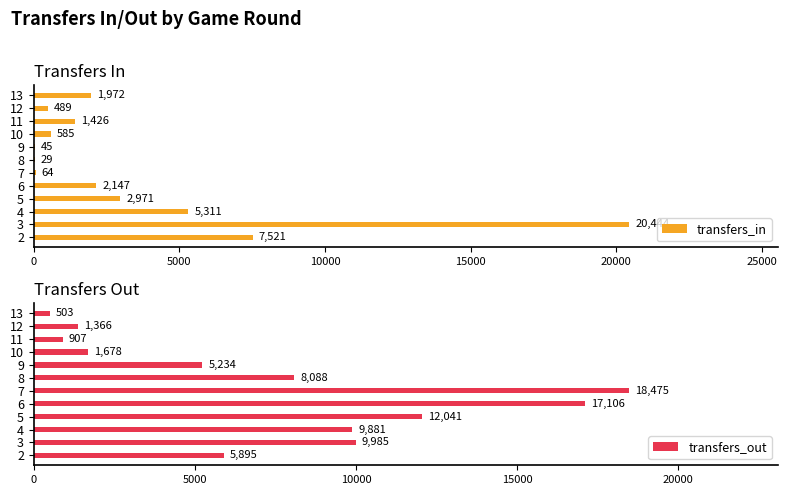

Read the transfers_in value at 6, to the nearest 100.

2100